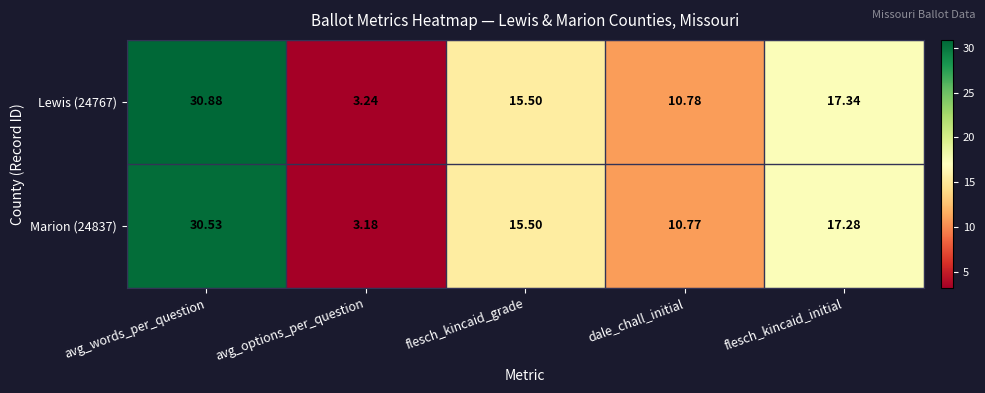

At how many categories does at least one series exceed 4?

4